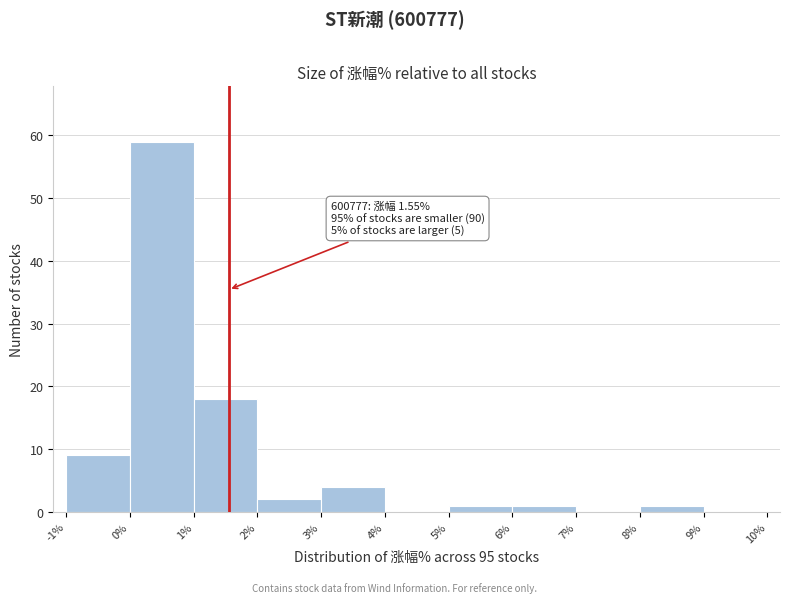

Which range on the x-axis has the tallest bar?

0% to 1%